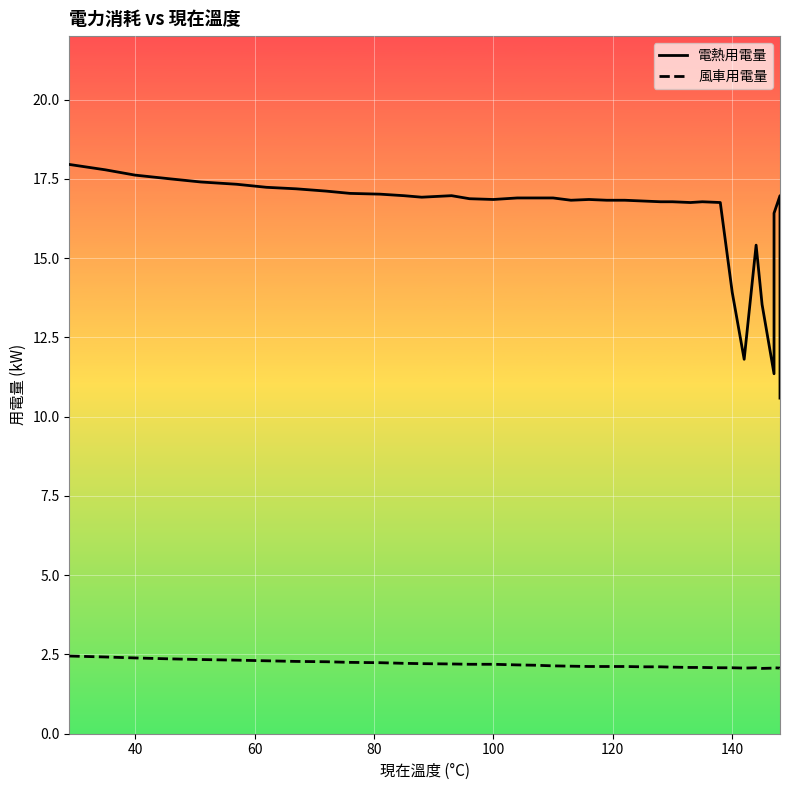

What is the label of the 33rd point from the right?

100